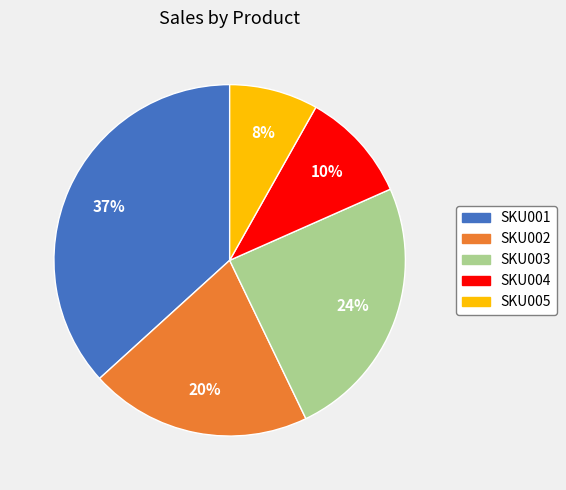

What is the largest slice in the pie chart?

SKU001